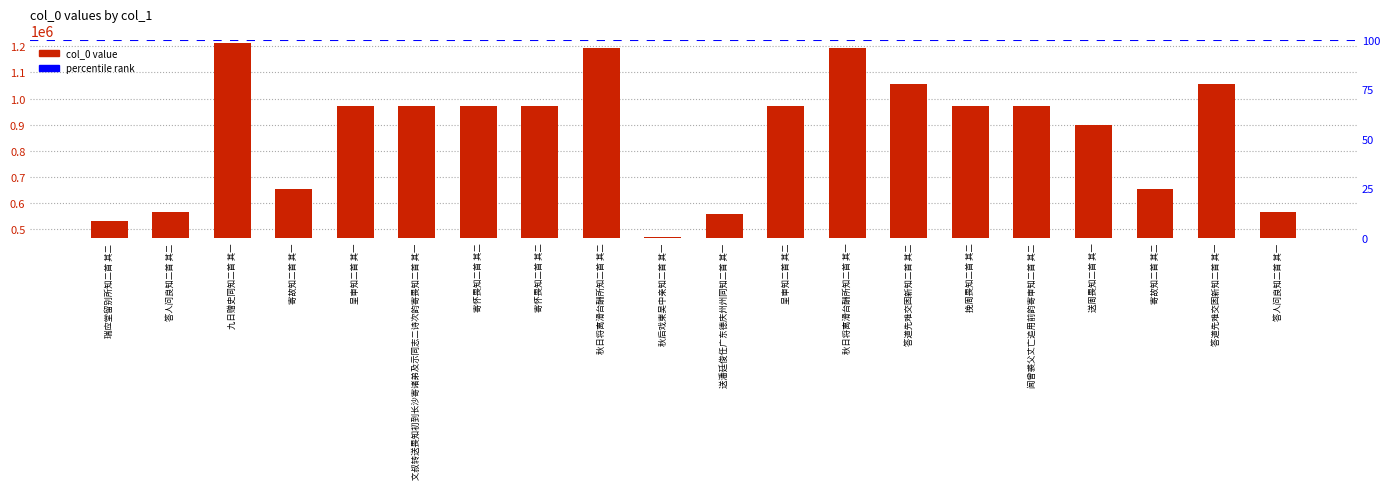

At which label does the data first exceed 972674?

九日赠史同知二首 其一